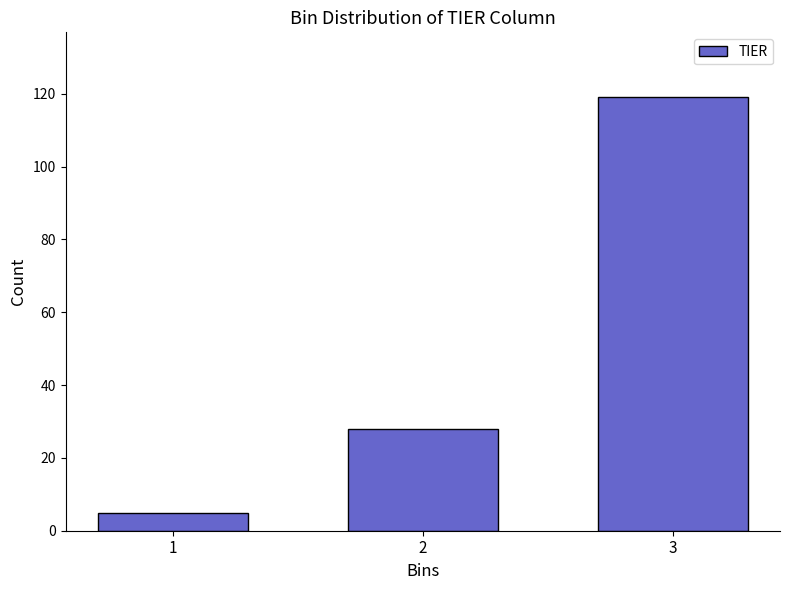

Reading left to right, extract all data points from this chart.

5	28	119